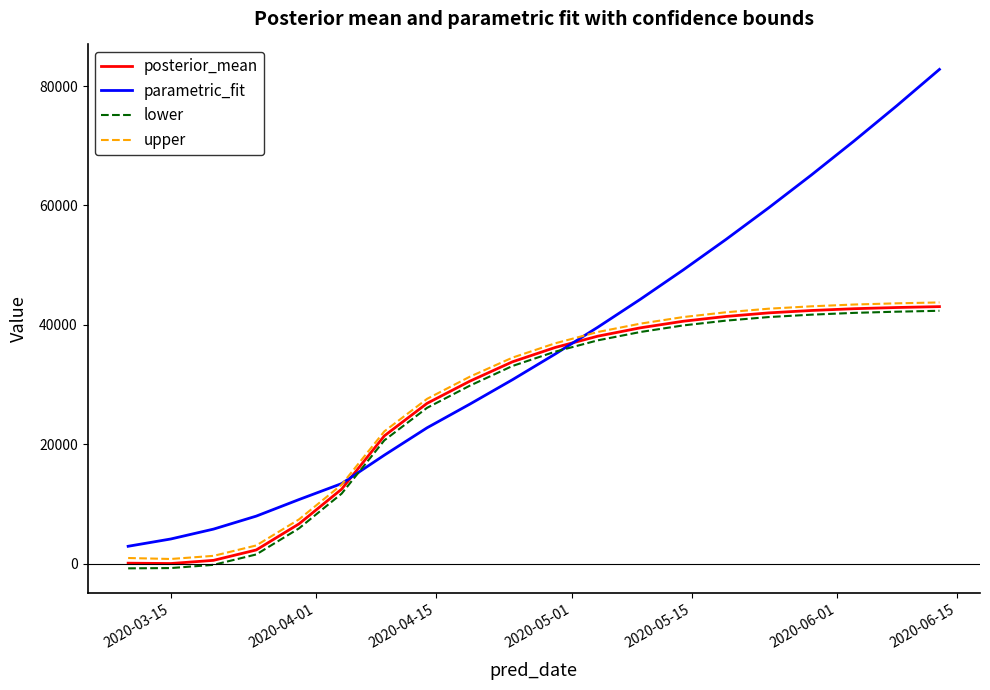

How many times do posterior_mean and parametric_fit cross each other?

2